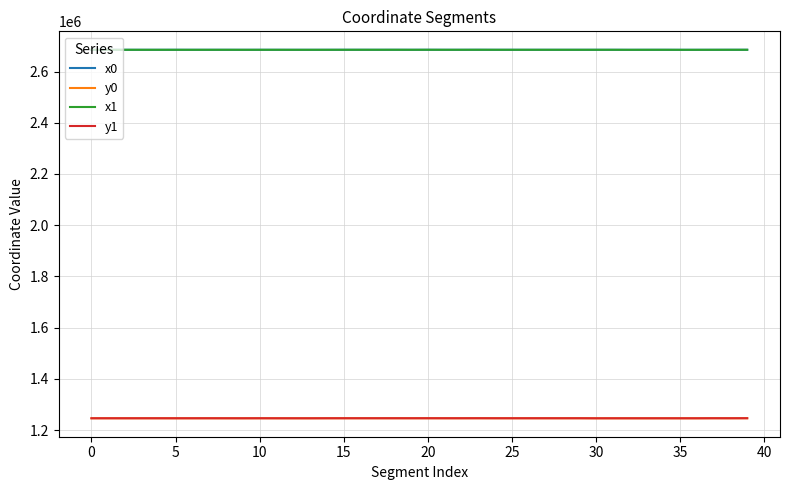

True or false: y1 and x0 cross at least once.

False